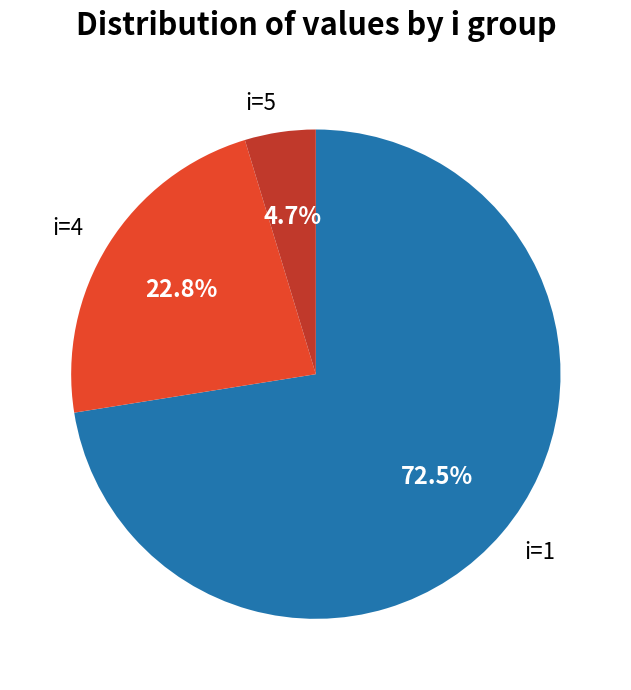

Which category has the biggest portion of the pie?

i=1